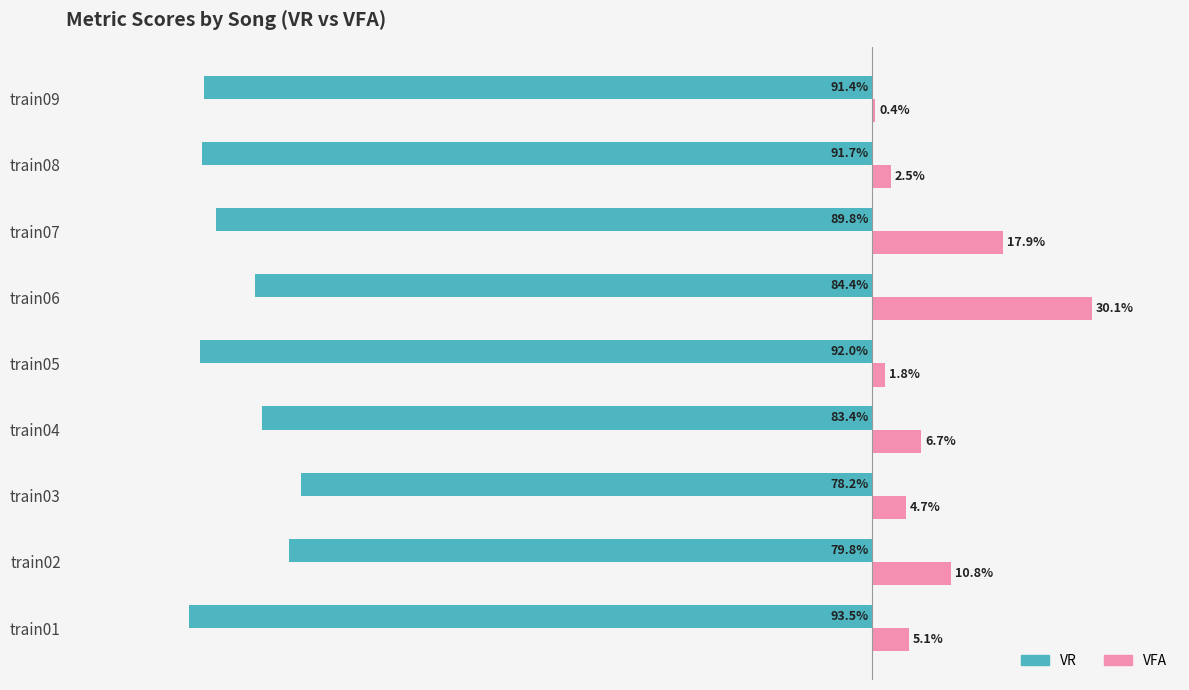

Between train04 and train08, which series saw the biggest shift?

VR